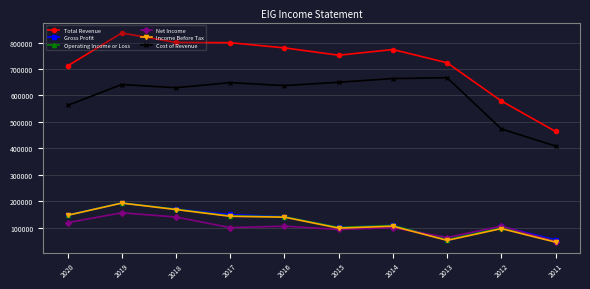

Between which two adjacent categories do Net Income and Gross Profit first intersect?

2014 and 2013